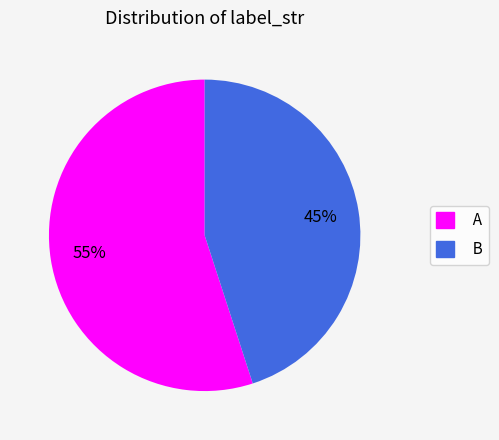

What is the smallest slice in the pie chart?

B